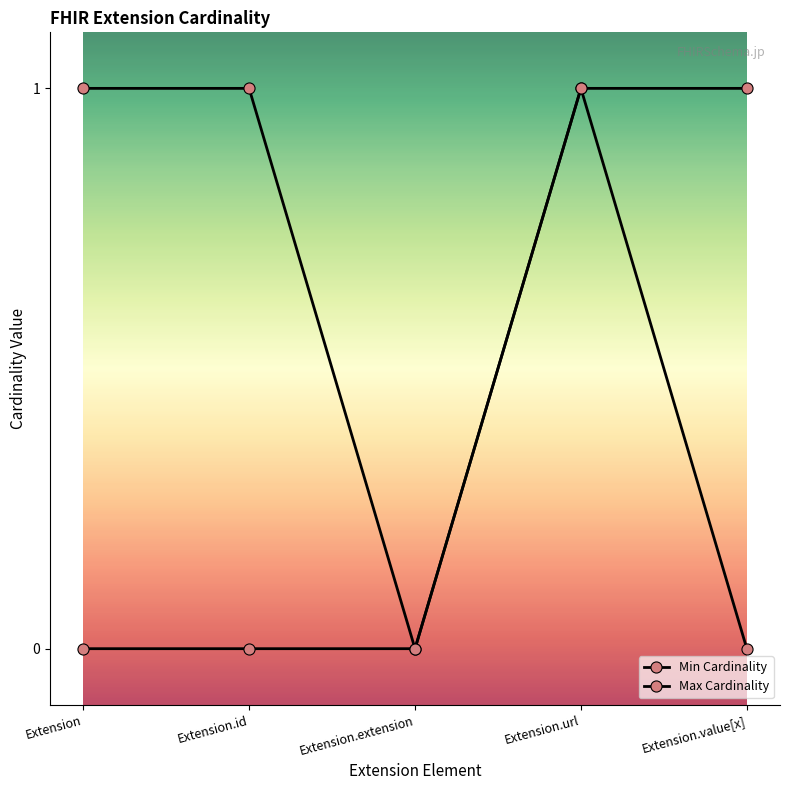

At which label does Min Cardinality reach its minimum?

Extension